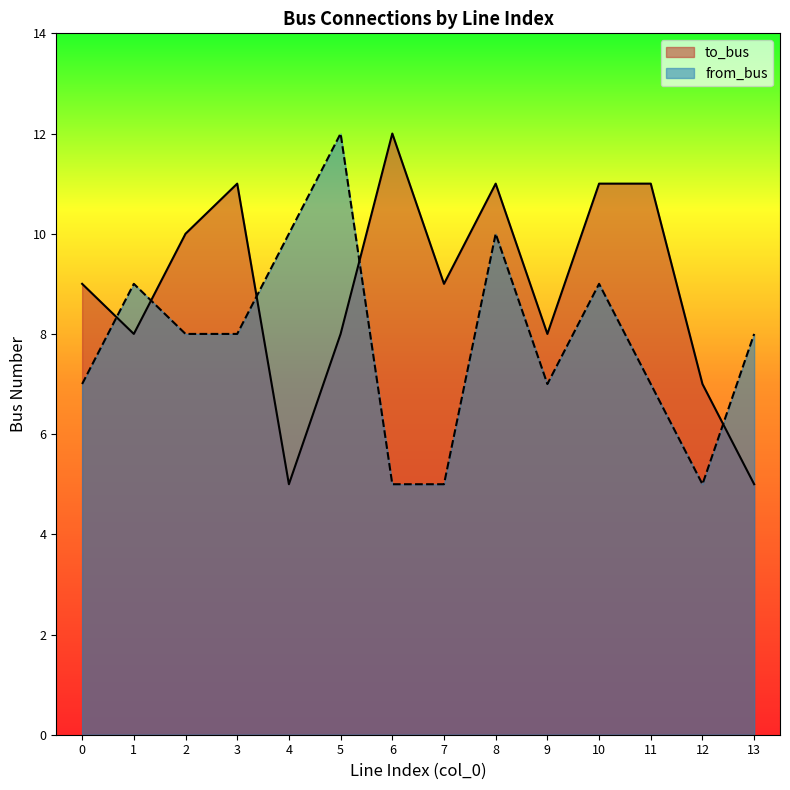

What is the difference between the second highest and minimum values in the to_bus series?

6